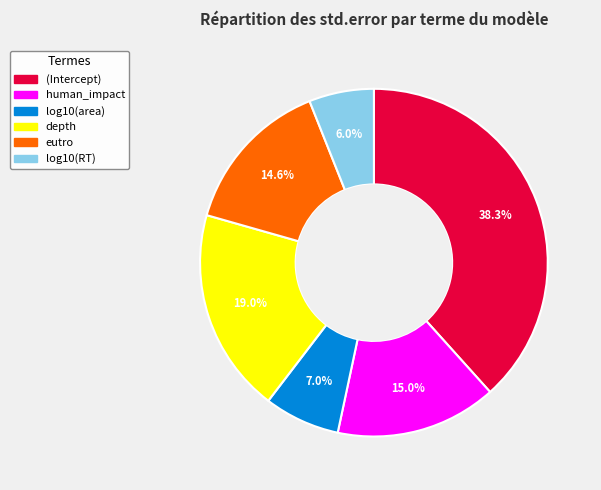

Which has a higher value, (Intercept) or depth?

(Intercept)